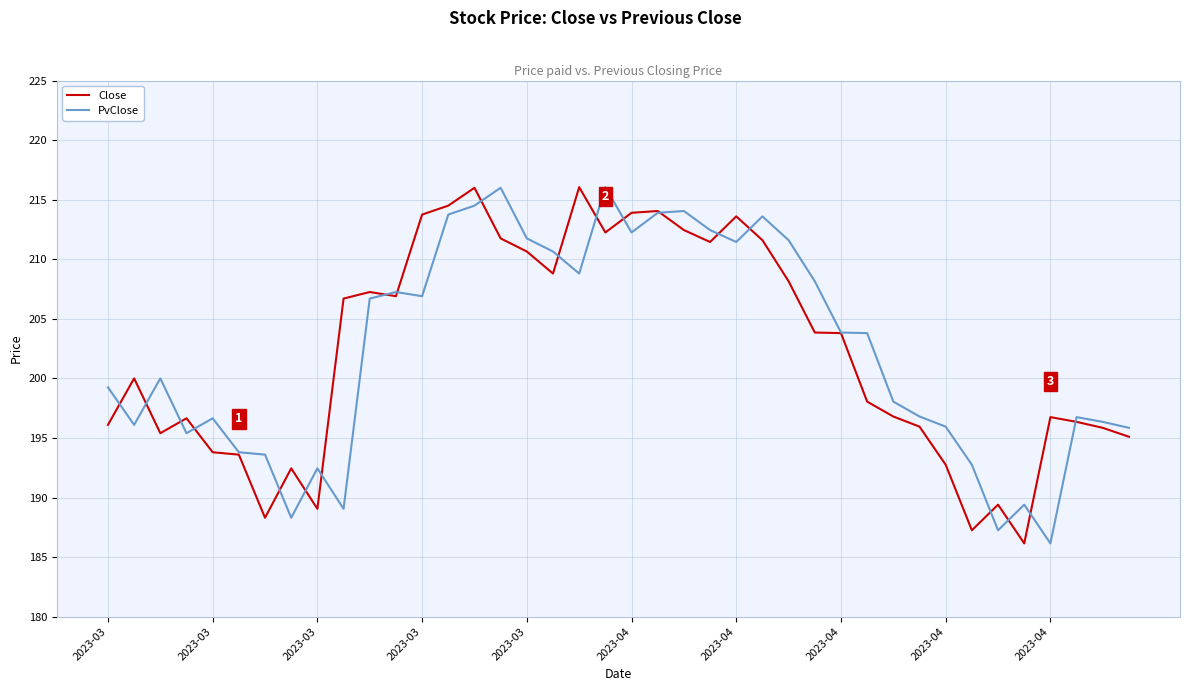

What is the maximum value for Close?

216.1